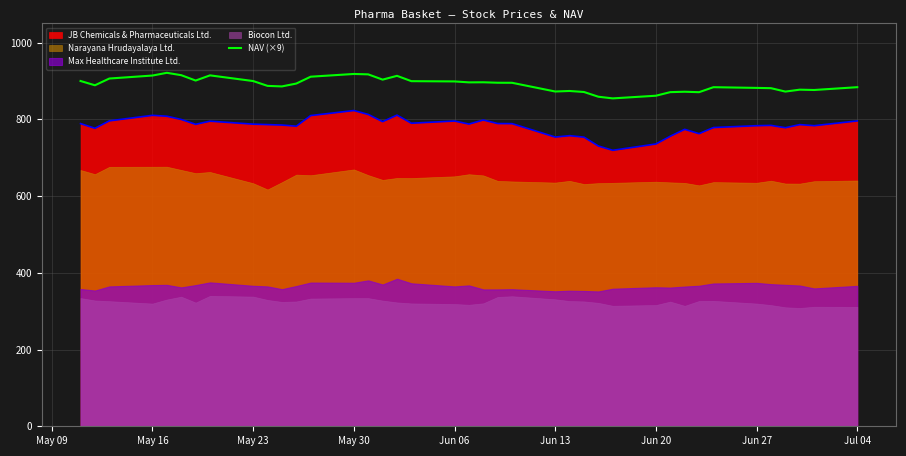

True or false: JB Chemicals & Pharmaceuticals Ltd. and NAV (×9) intersect in this chart.

False